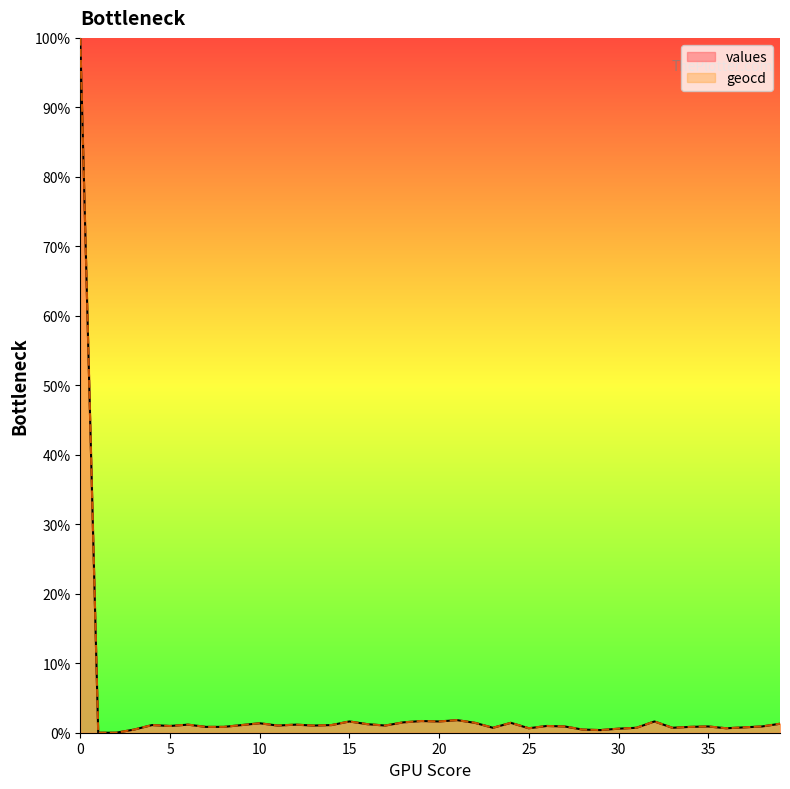

True or false: geocd and values cross at least once.

False